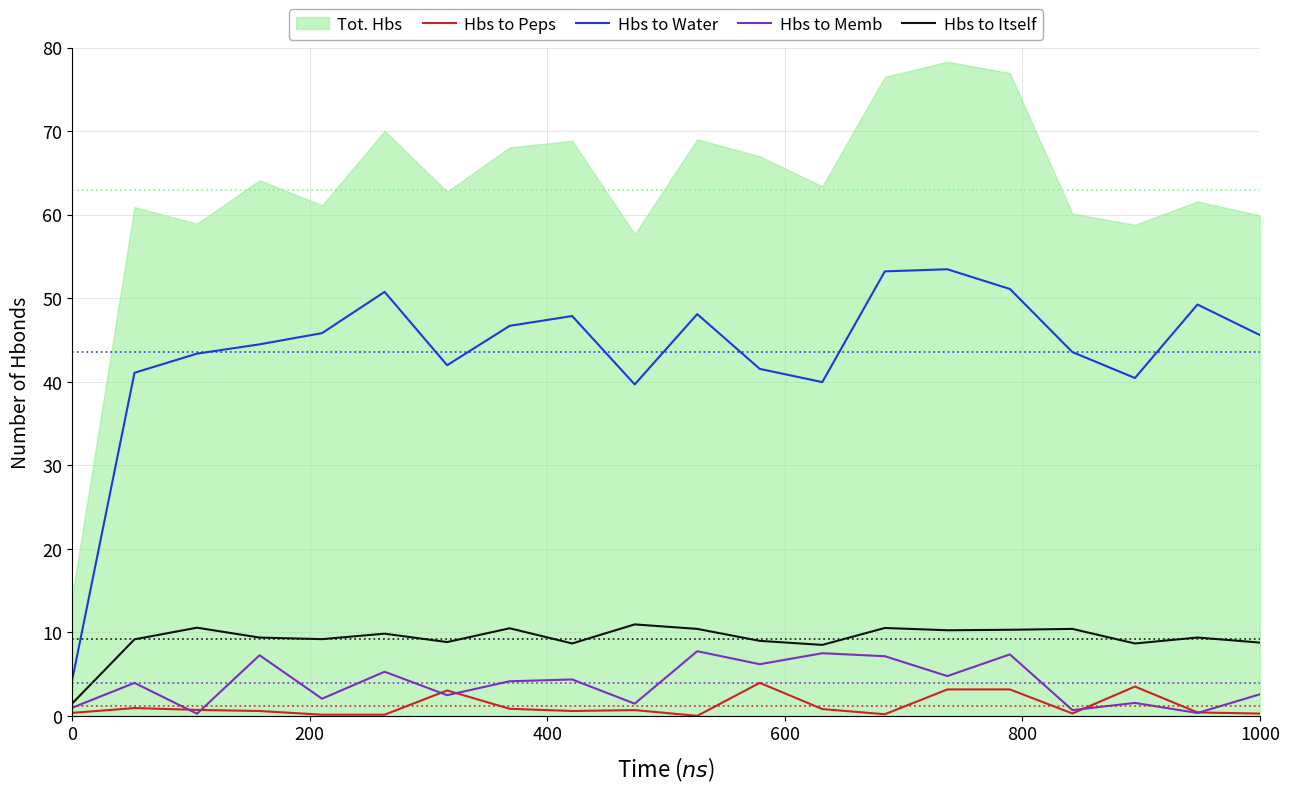

How many interior local valleys does the Hbs to Itself series have?

6